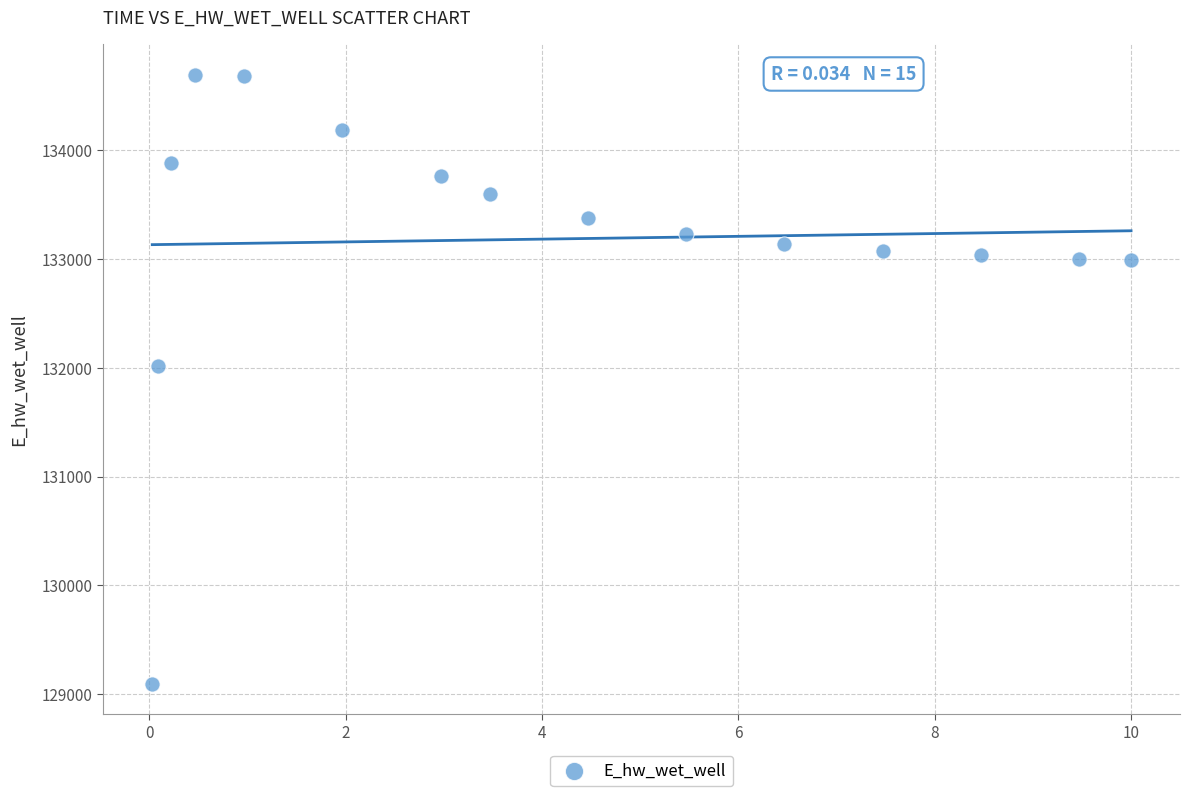

What is the range of Y values (max minus min)?

5600.0